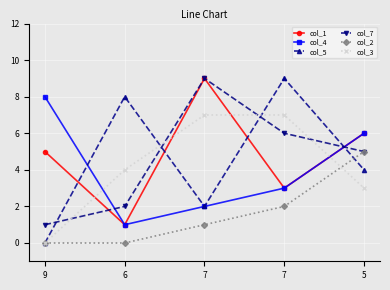

How many lines are shown in the chart?

6